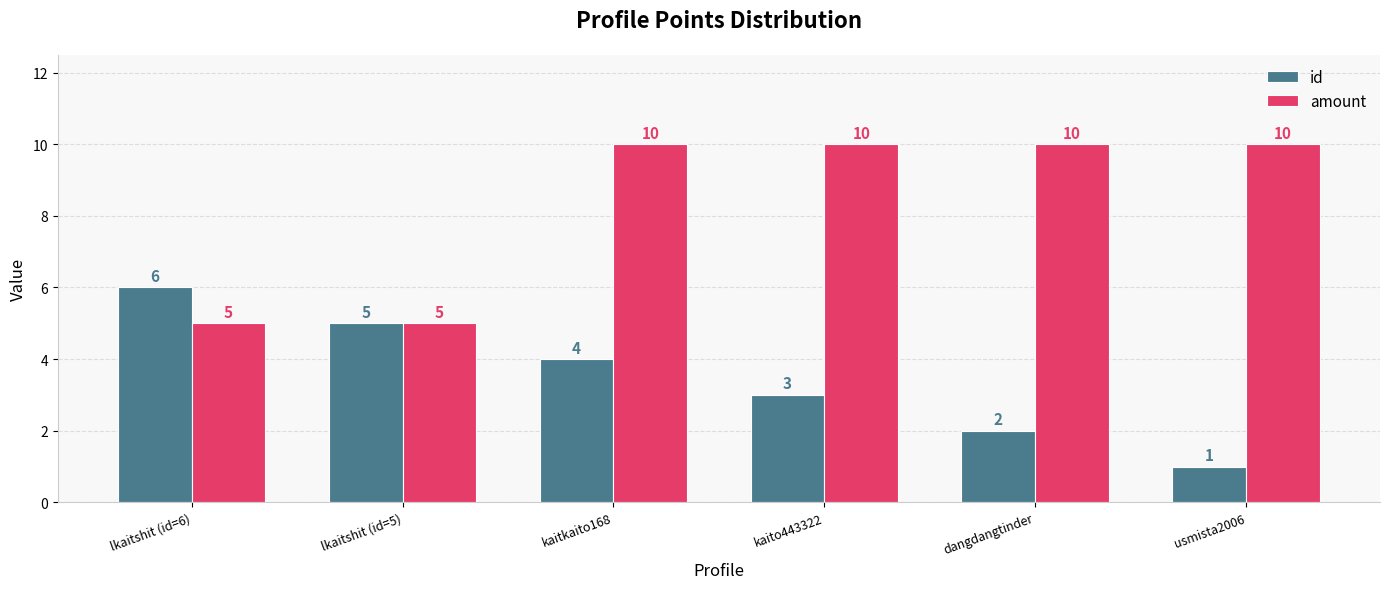

At which label does id first exceed 4?

lkaitshit (id=6)